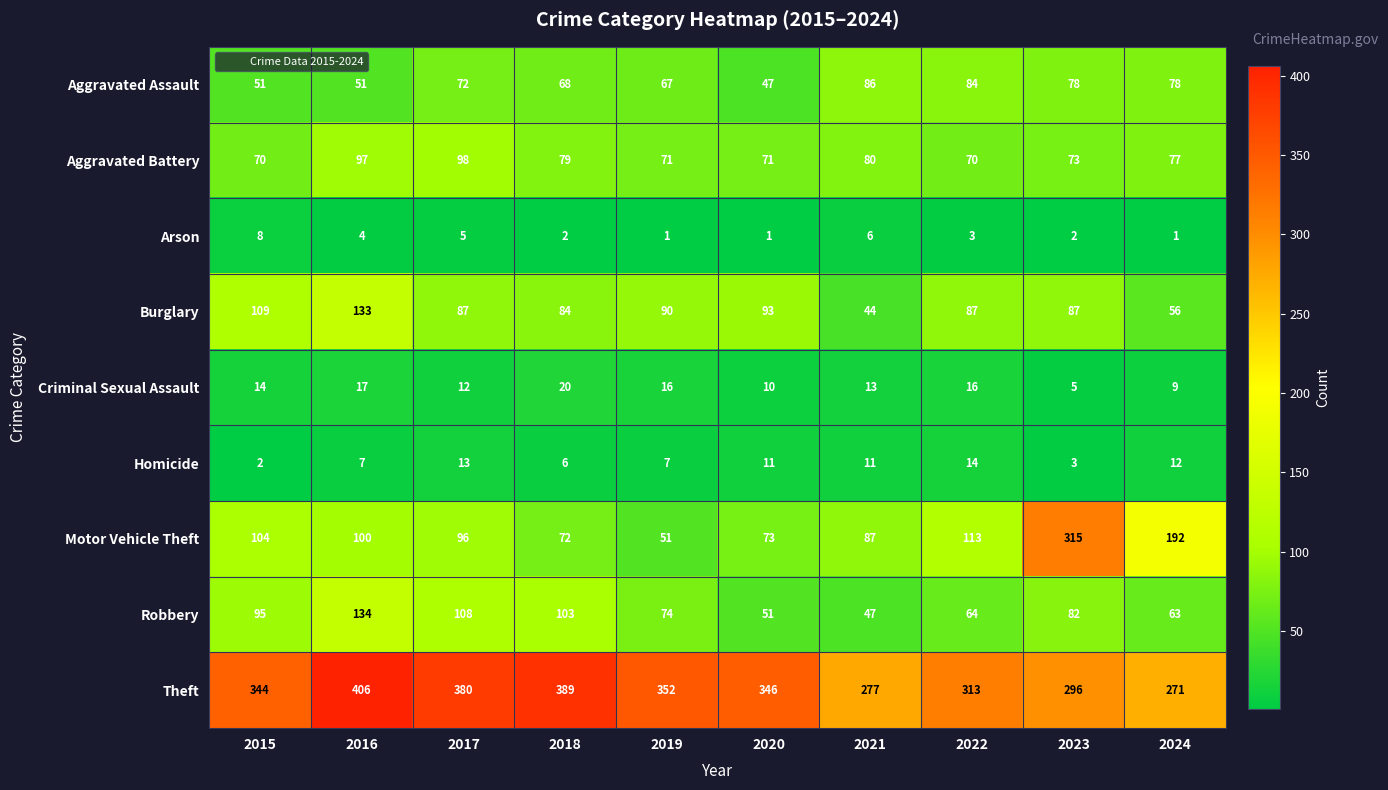

Which series has the largest total across all categories?

Theft